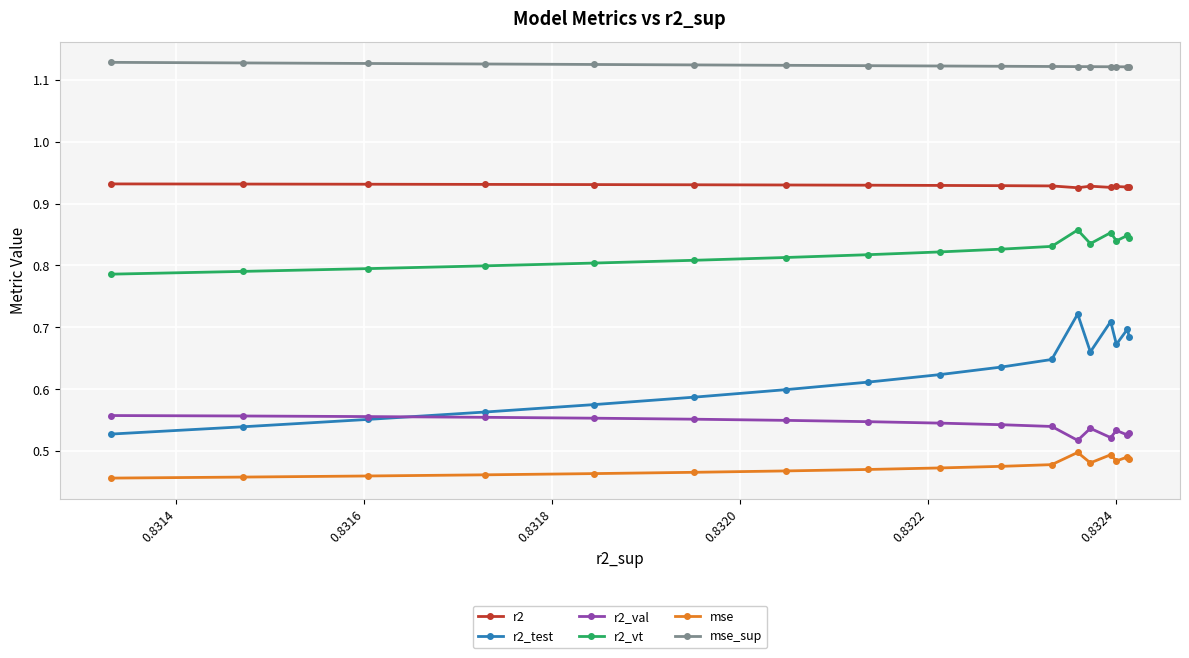

True or false: r2_val and r2 cross at least once.

False